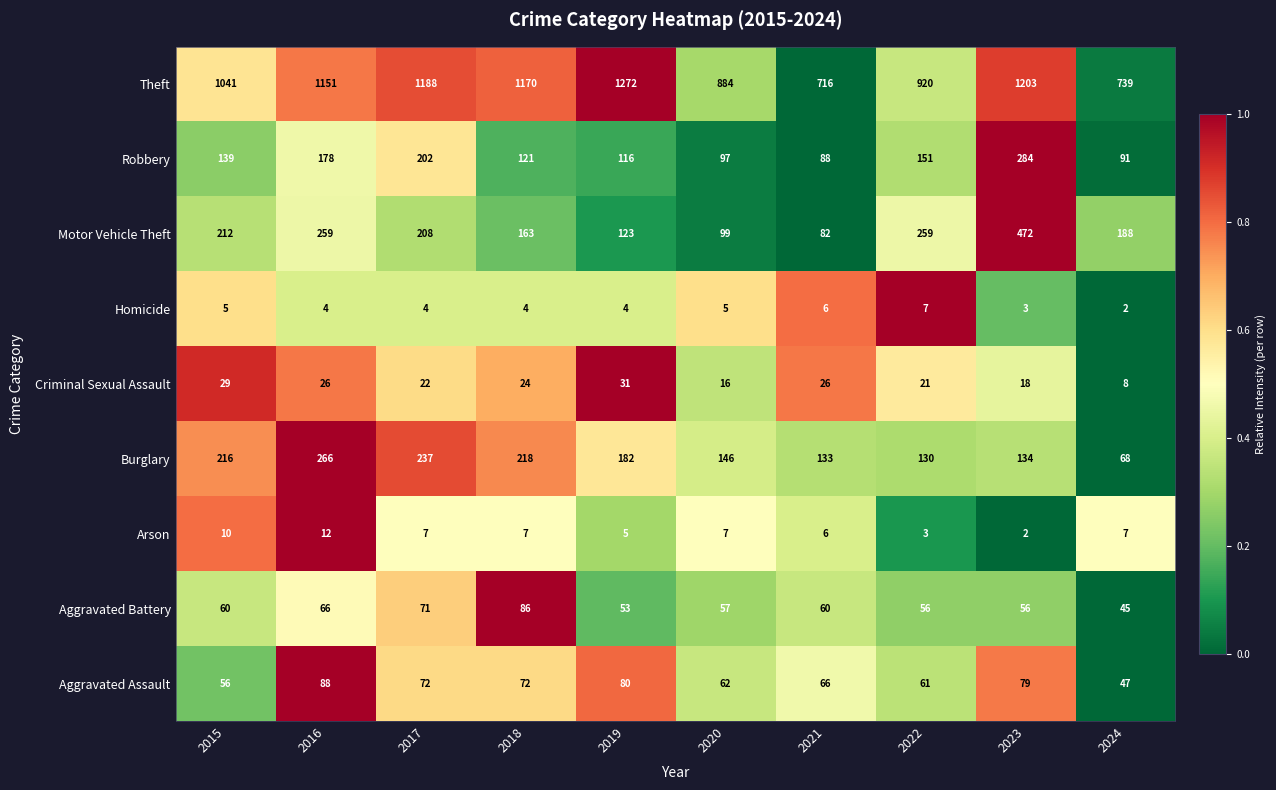

List the series in order of their peak value, highest first.

Theft, Motor Vehicle Theft, Robbery, Burglary, Aggravated Assault, Aggravated Battery, Criminal Sexual Assault, Arson, Homicide